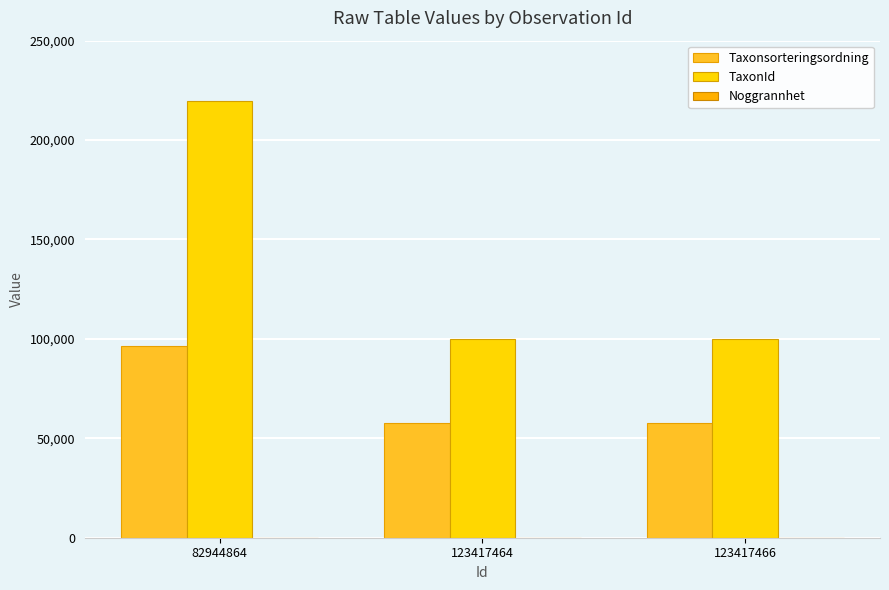

How many distinct data groups are displayed?

3